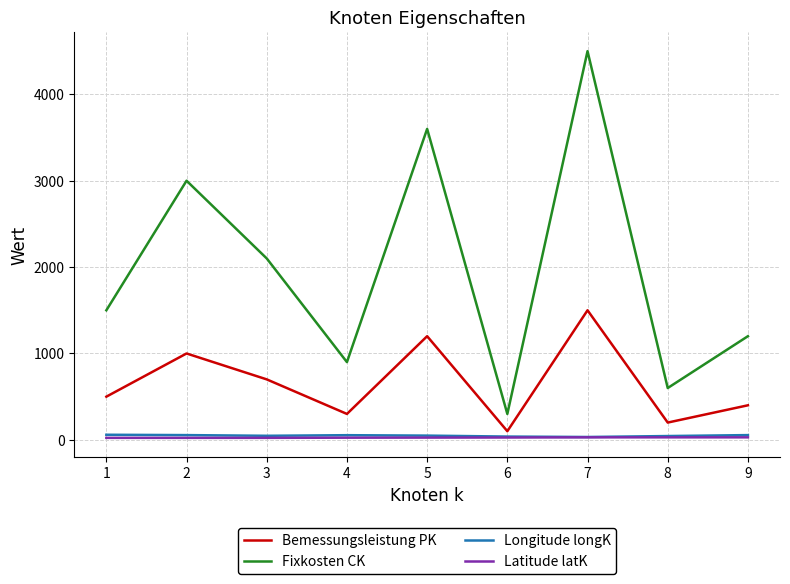

True or false: Latitude latK and Bemessungsleistung PK cross at least once.

False